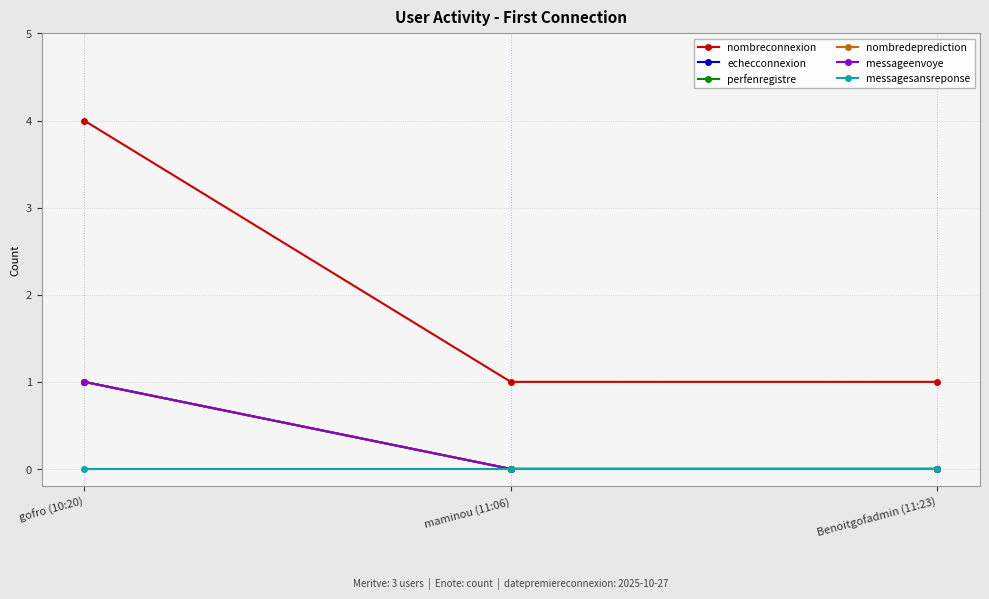

What is the spread (max minus min) of values at gofro (10:20)?

4